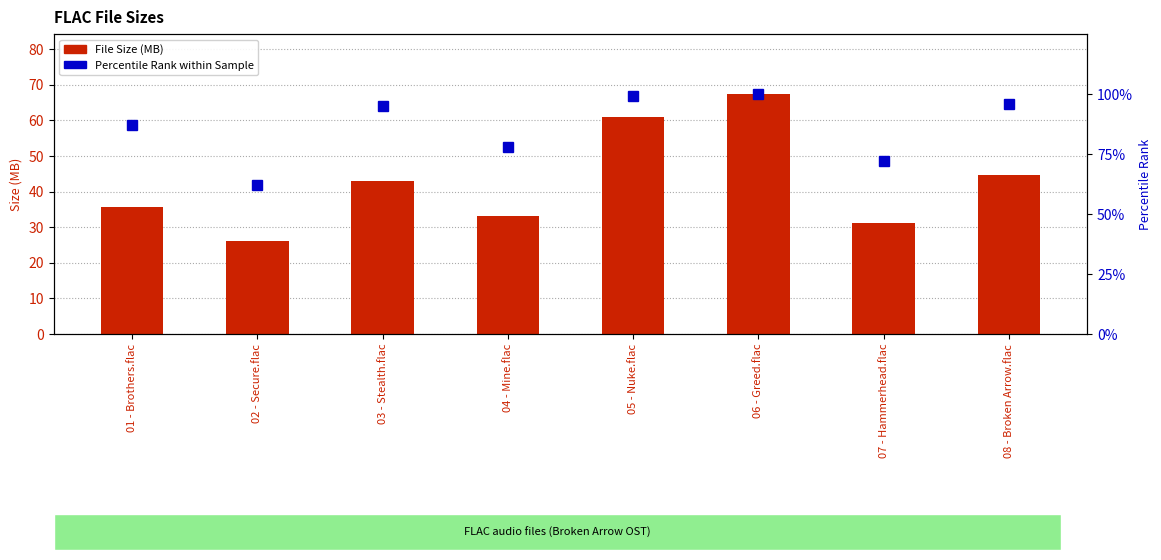

At which category is the sum across all series the highest?

06 - Greed.flac